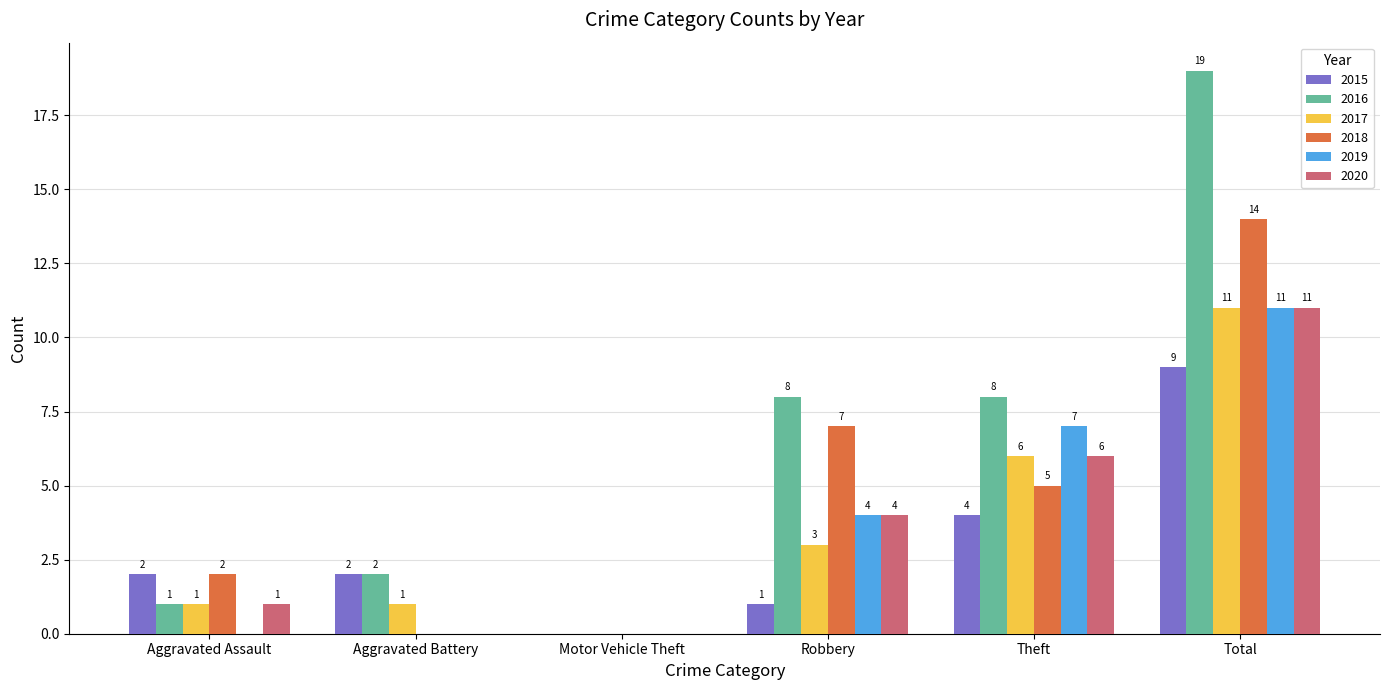

At which category is the sum across all series the highest?

Total